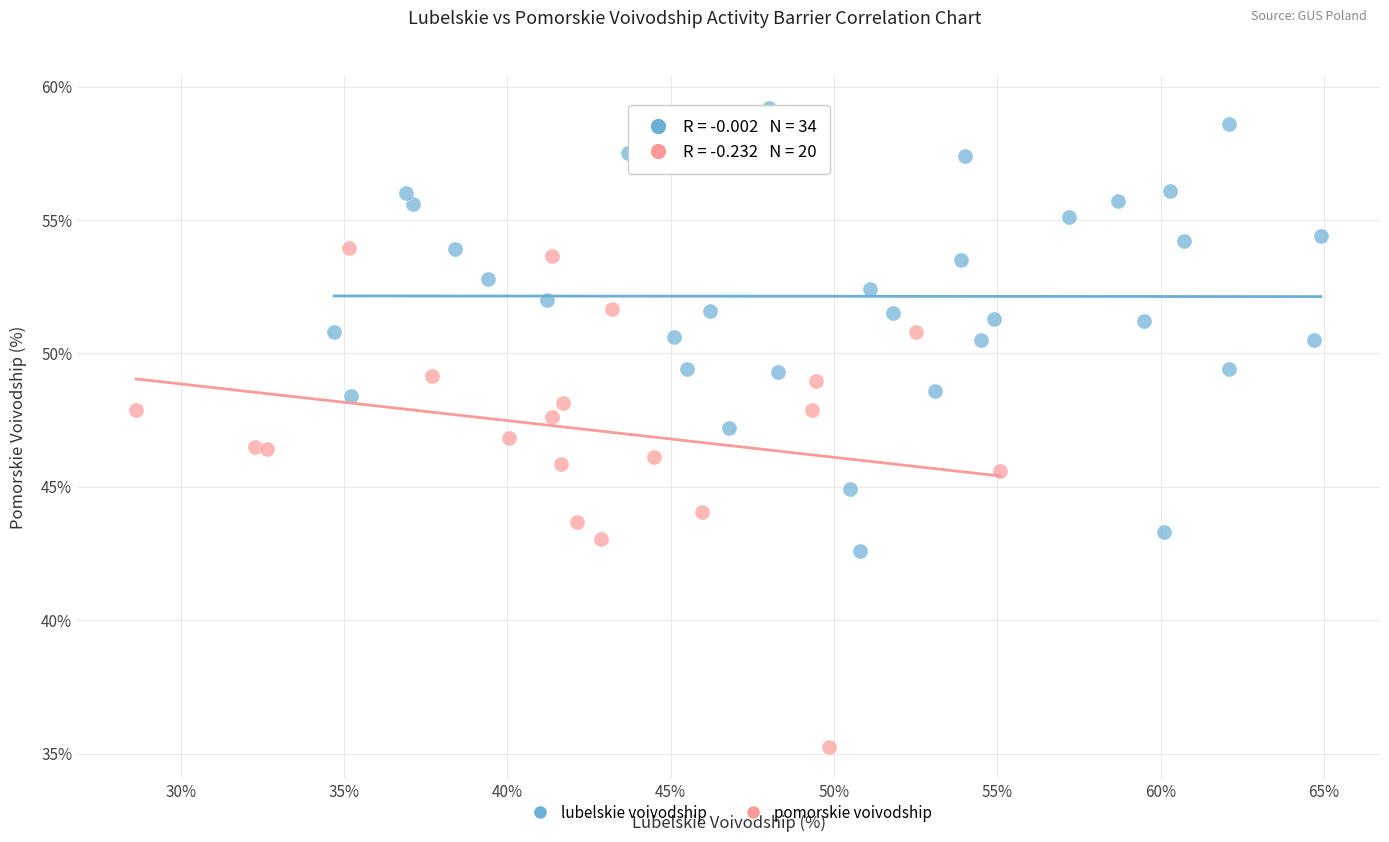

Which series contains the lowest Y value?

pomorskie voivodship